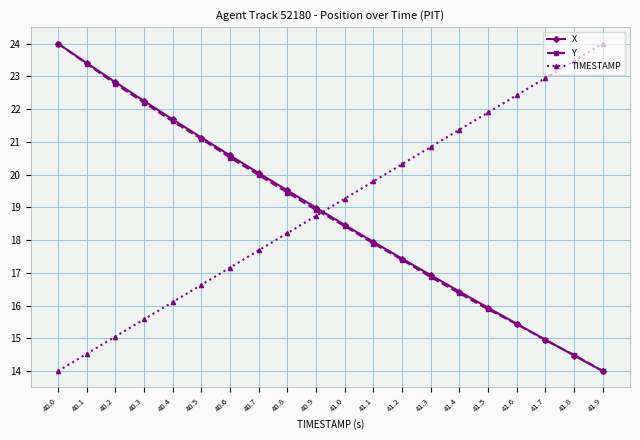

What is the smallest value displayed?

14.0